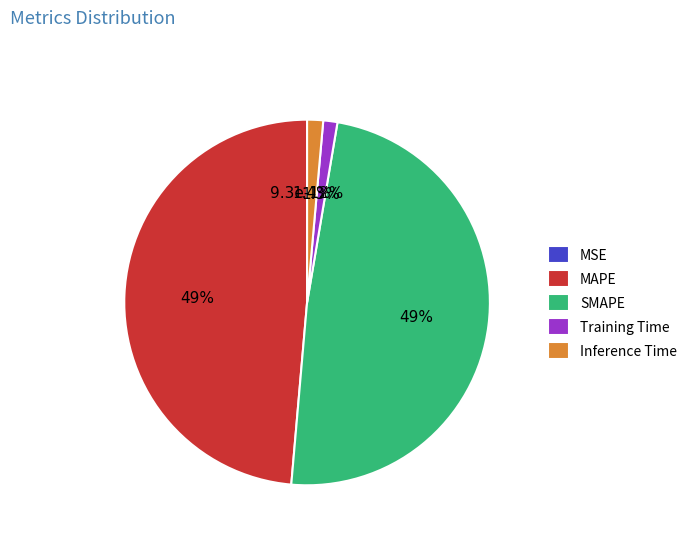

Which category has the smallest portion of the pie?

MSE